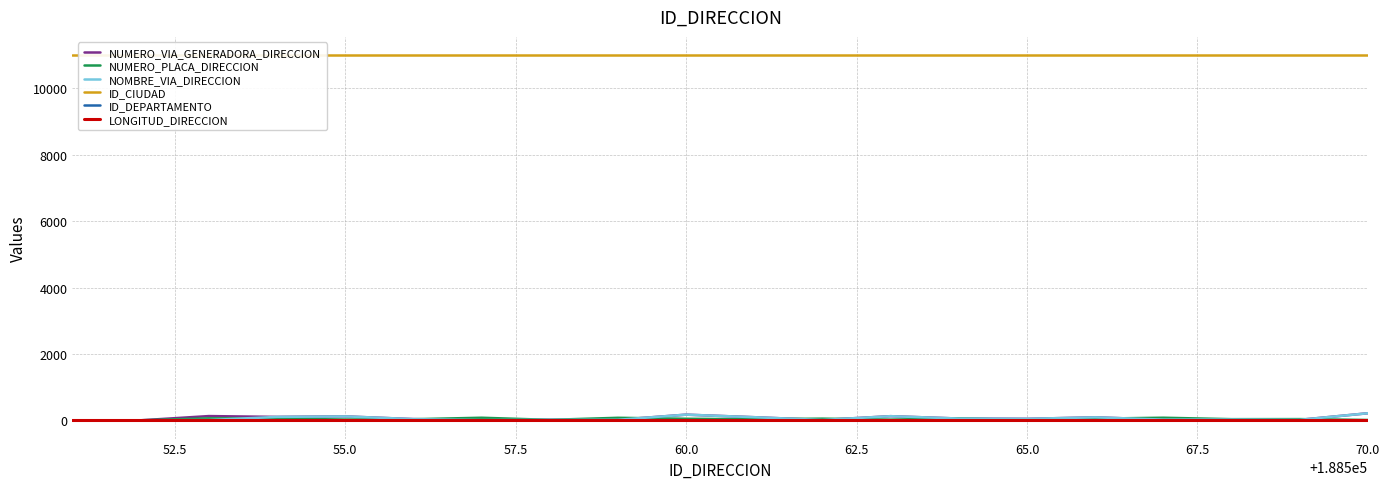

True or false: NUMERO_PLACA_DIRECCION and LONGITUD_DIRECCION intersect in this chart.

False